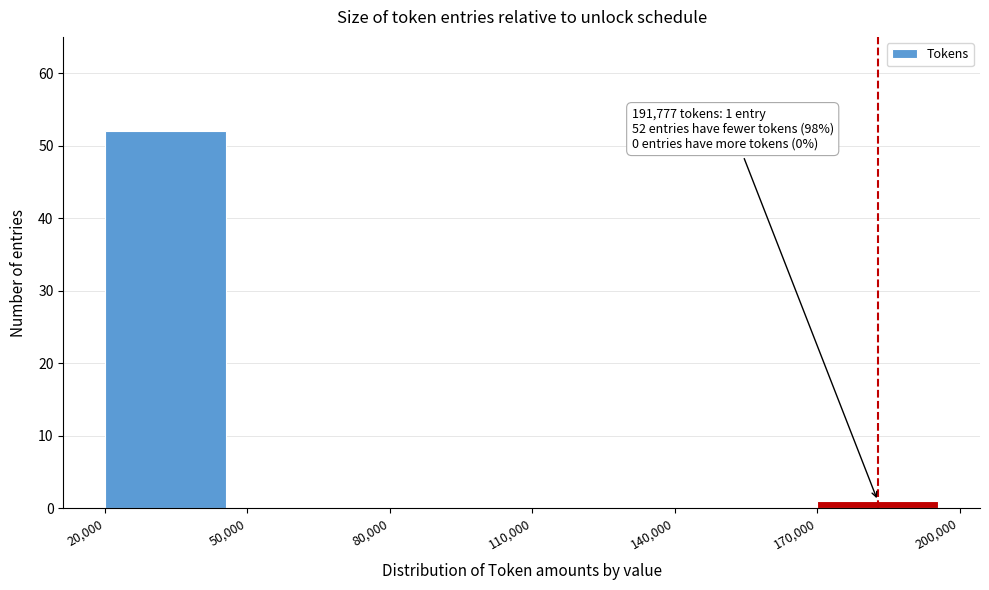

Which range on the x-axis has the tallest bar?

20,000 to 50,000